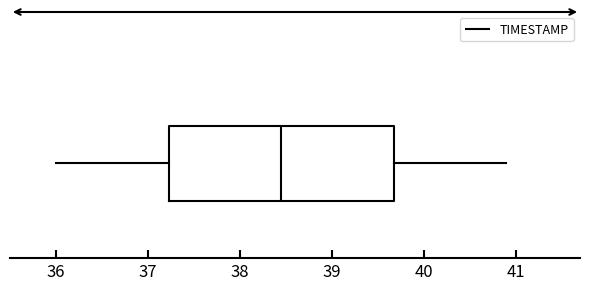

Transcribe this box plot: give where the median line is, the range the box spans, and where the two whiskers end, as read against the x-axis. The values are not printed on the chart, so give them approximately, as read against the axis.

median 38.5, box 37.2 to 39.7, whiskers 36.0 to 40.9